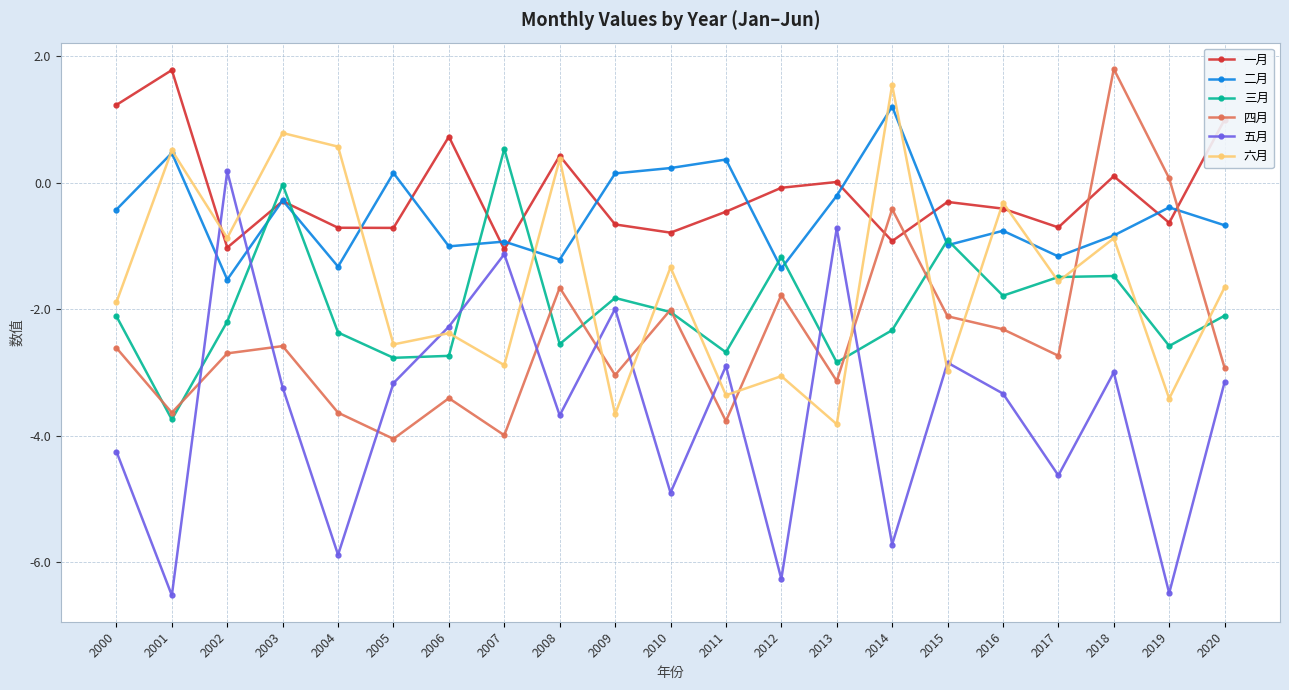

At which category is the sum across all series the highest?

2018